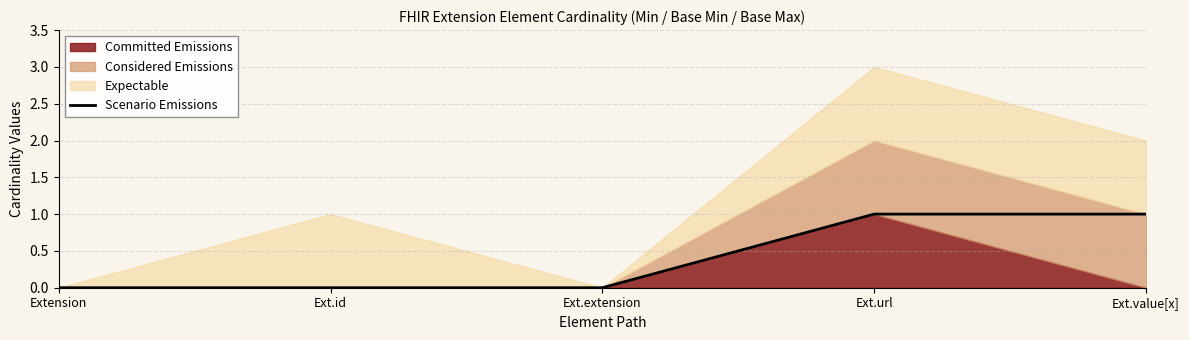

Which label corresponds to the largest value in the chart?

Ext.url